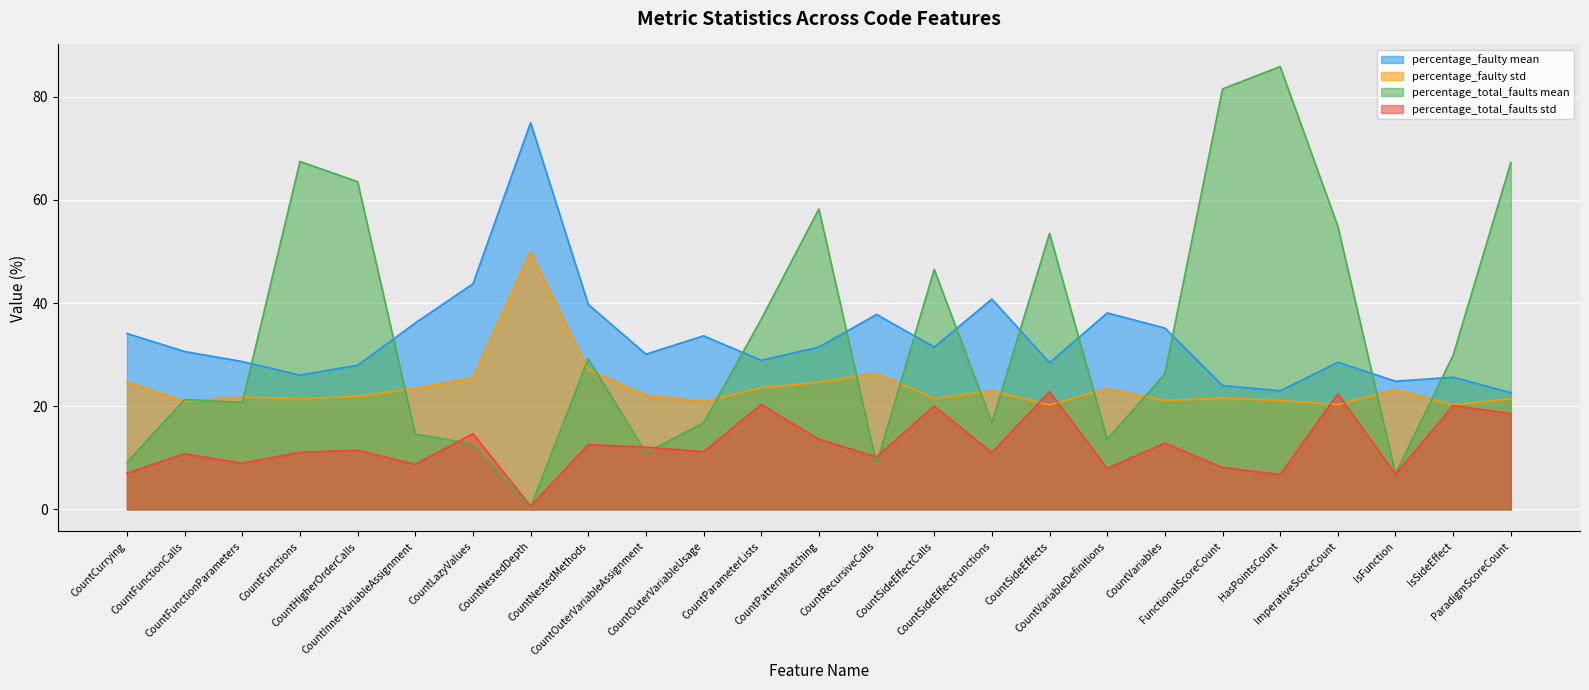

What is the label of the 7th point from the right?

CountVariables